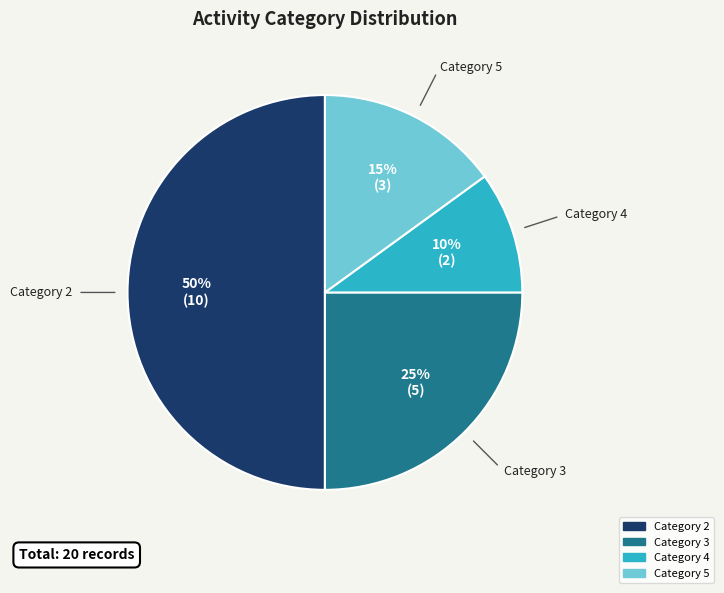

To the nearest percent, what is the difference between the largest and smallest slice percentages?

40%